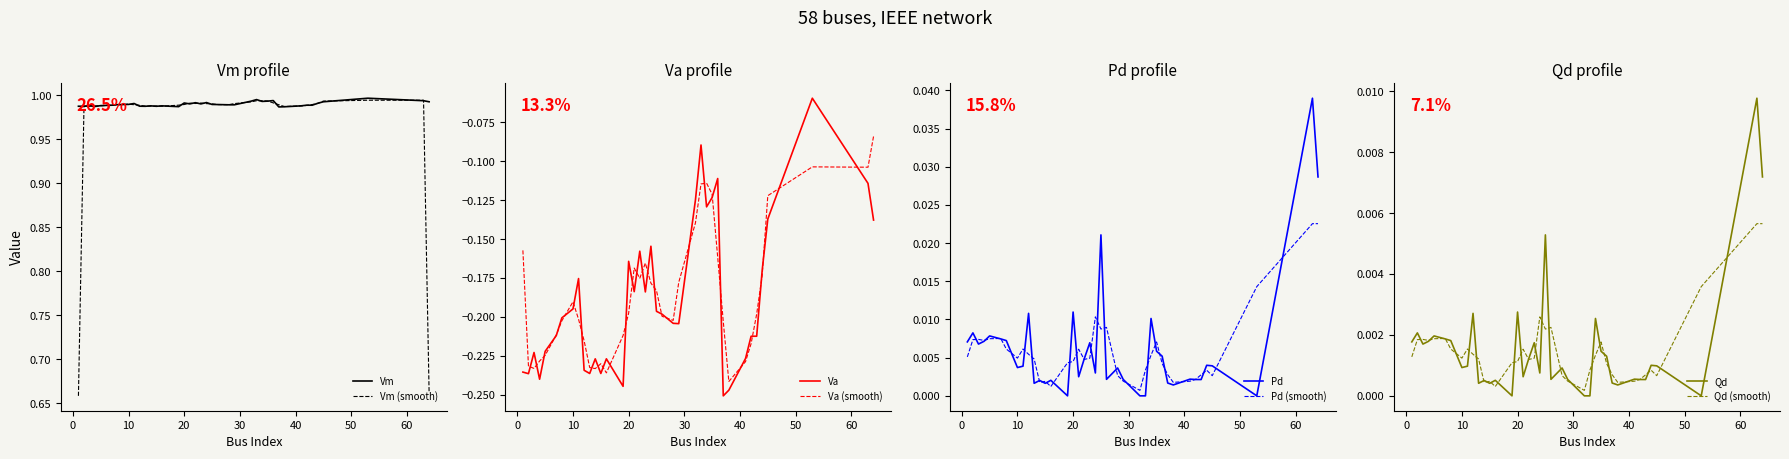

True or false: Vm and Va cross at least once.

False